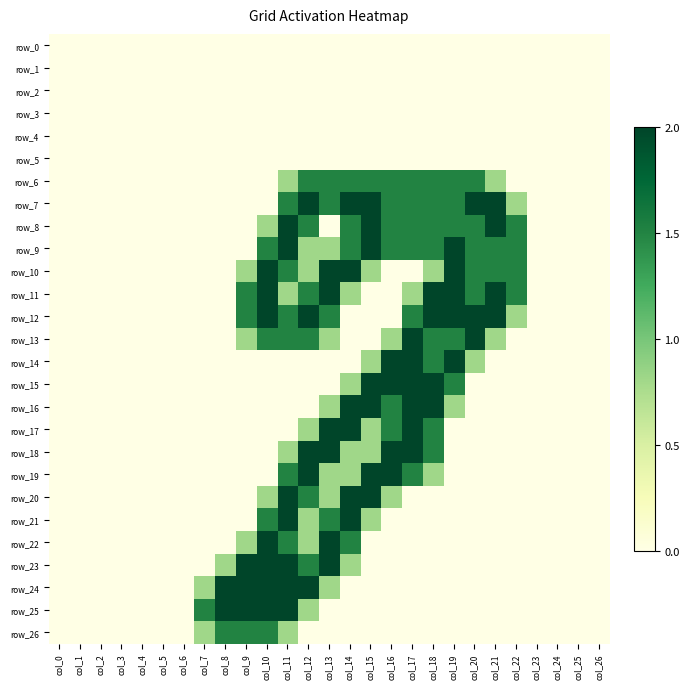

What is the sum of all row_14 values?

9.1